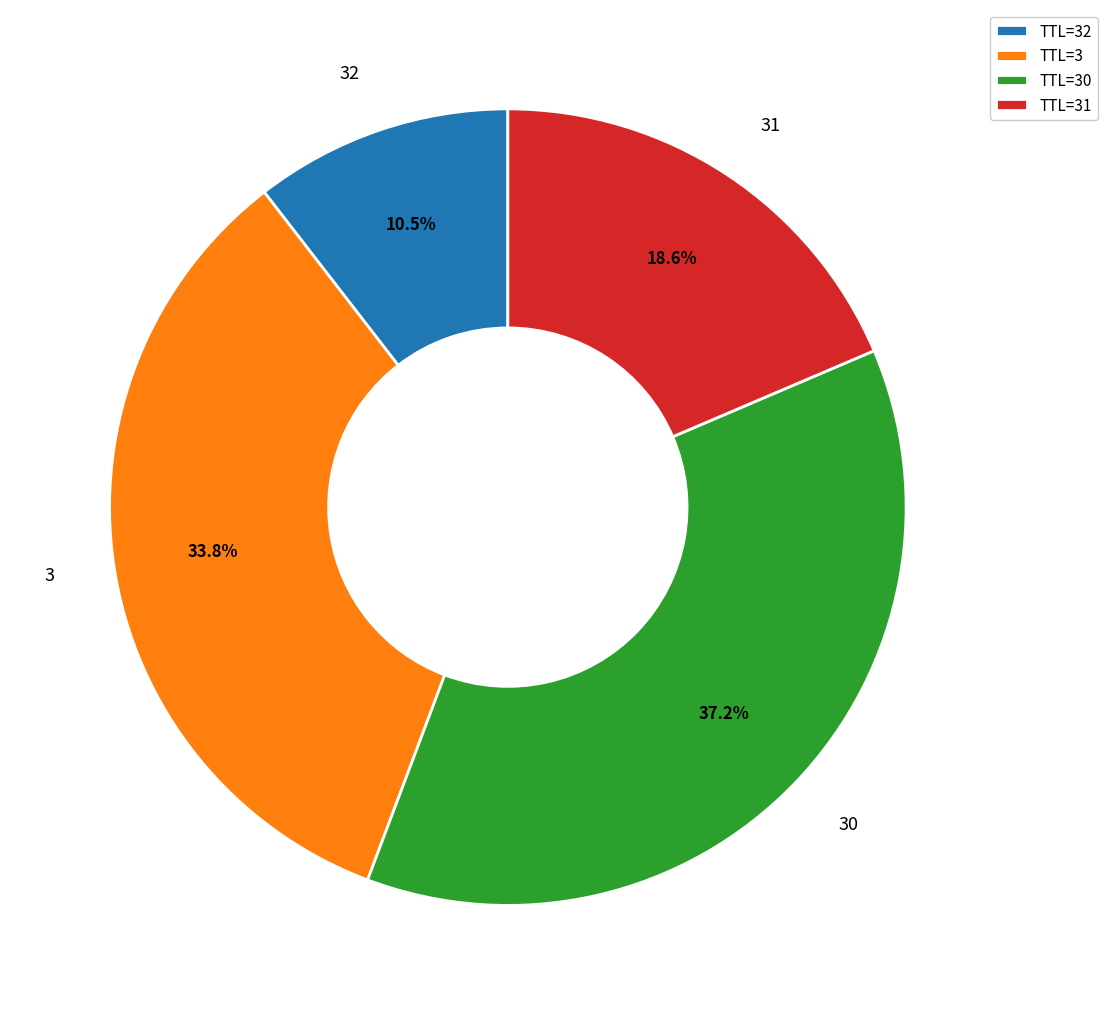

What is the total percentage of 3 and 30?

70.9%